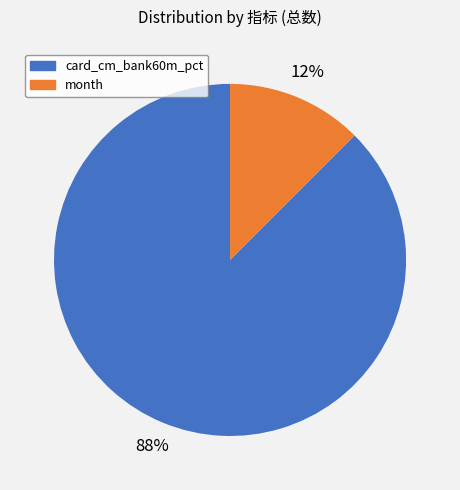

Is there a majority slice in this chart?

Yes